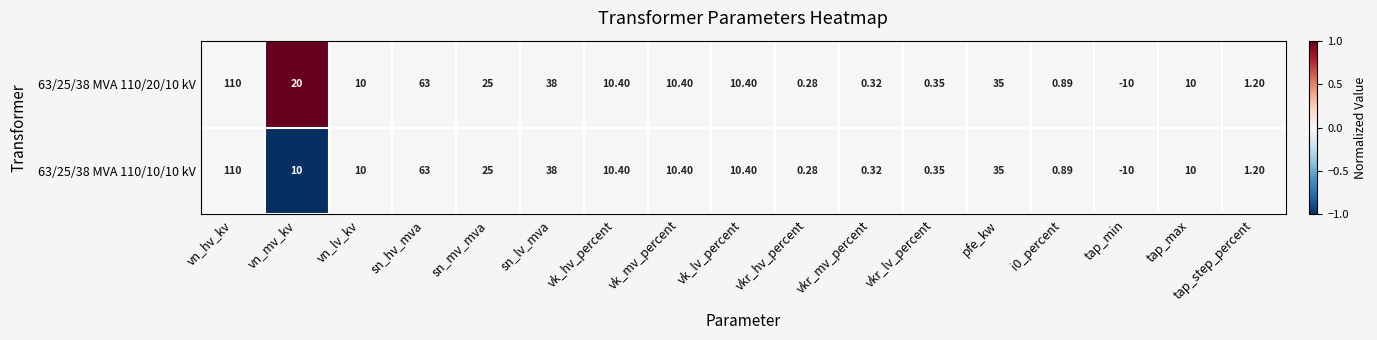

Which category has the lowest value in the 63/25/38 MVA 110/20/10 kV series?

tap_min